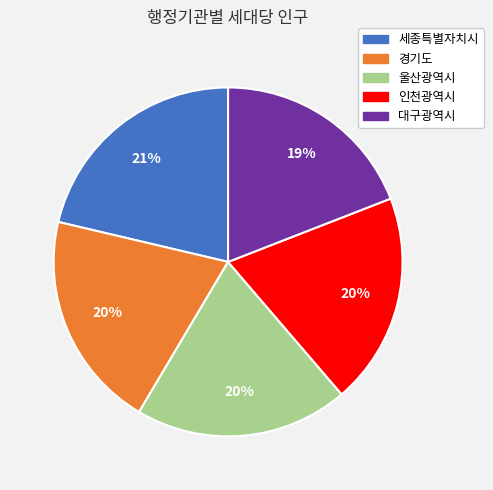

To the nearest percent, what portion does 대구광역시 represent?

19%